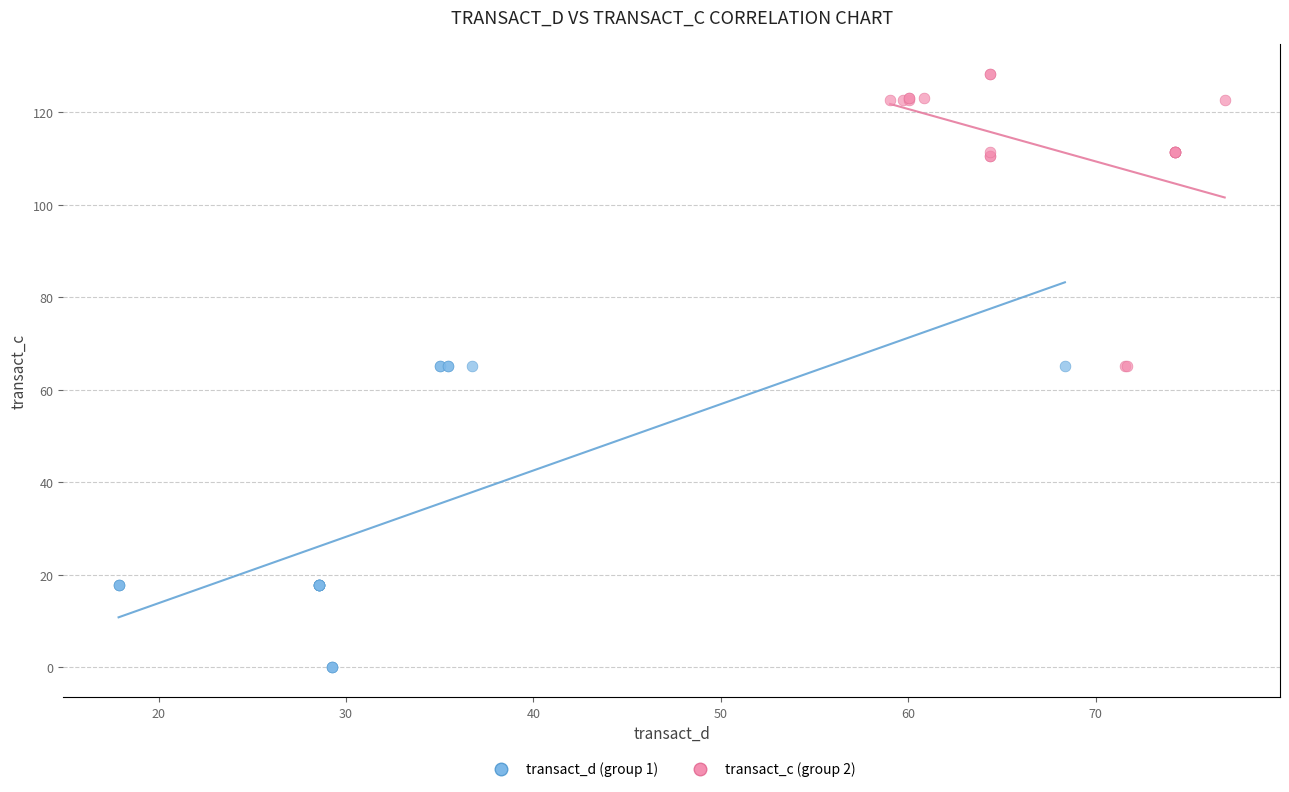

Which series reaches the maximum Y coordinate?

transact_c (group 2)